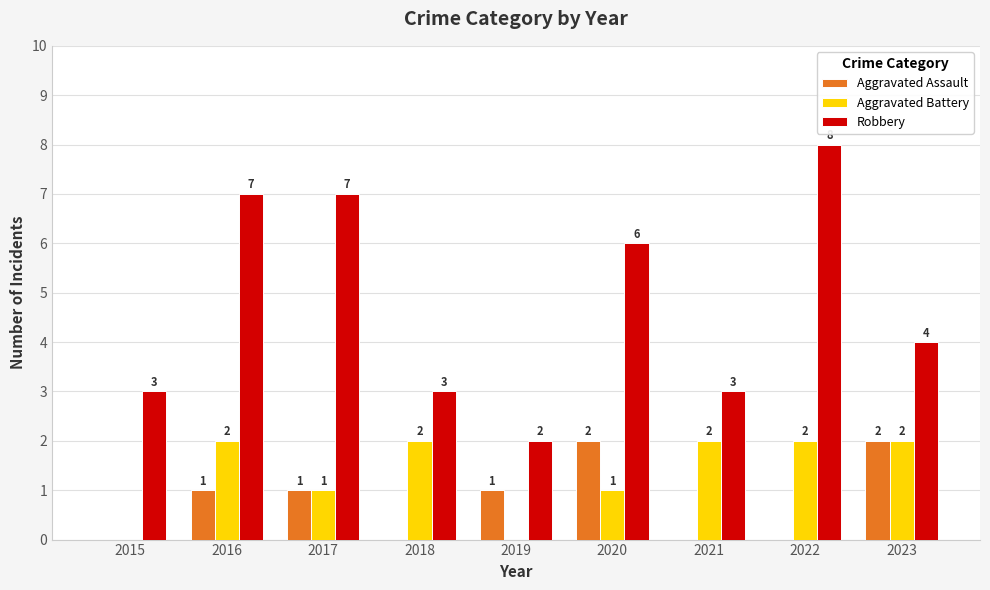

What is the highest value of the Robbery series?

8